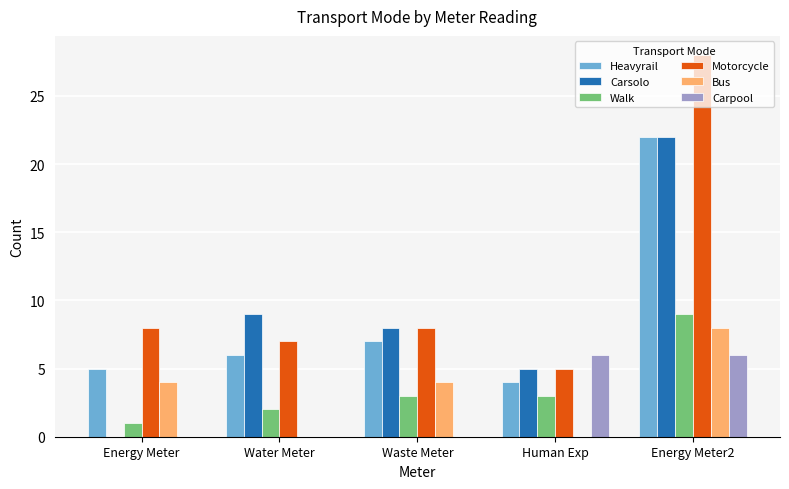

At which label does Bus reach its peak?

Energy Meter2